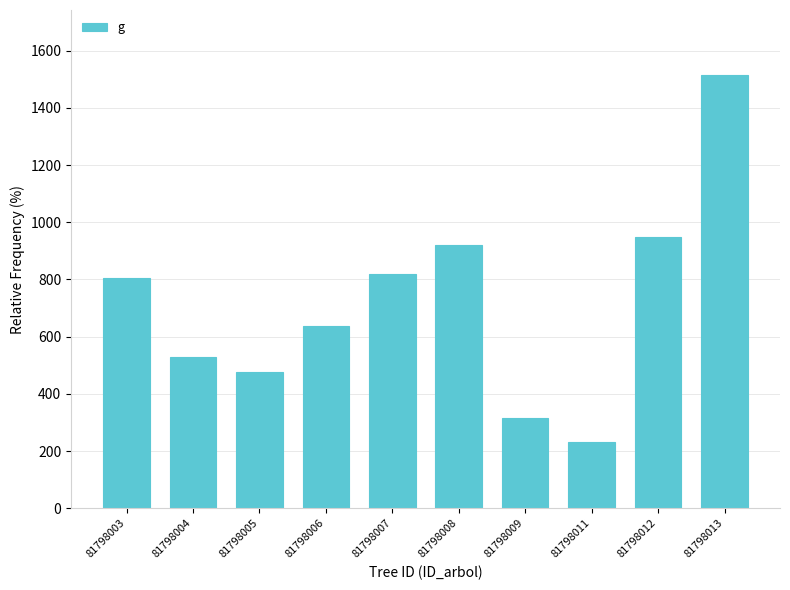

What is the ratio of the value at 81798007 to the value at 81798006?

1.3